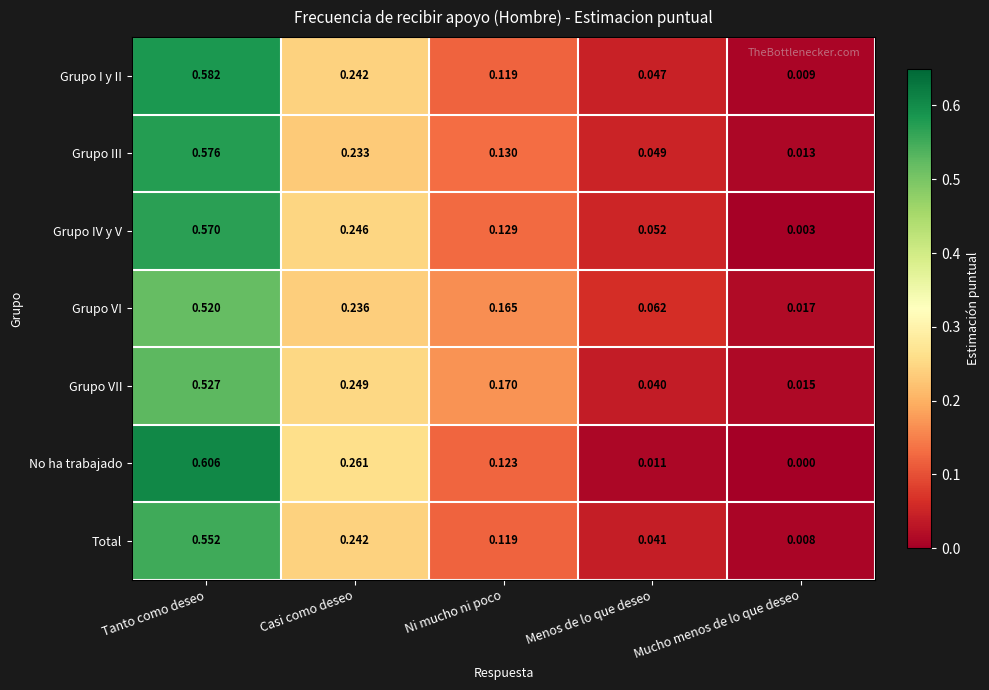

Rank the categories by Grupo VI value from highest to lowest.

Tanto como deseo, Casi como deseo, Ni mucho ni poco, Menos de lo que deseo, Mucho menos de lo que deseo